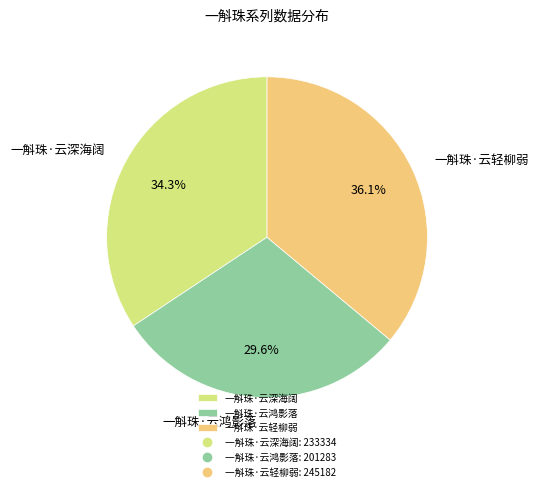

Count the number of slices in the pie.

3